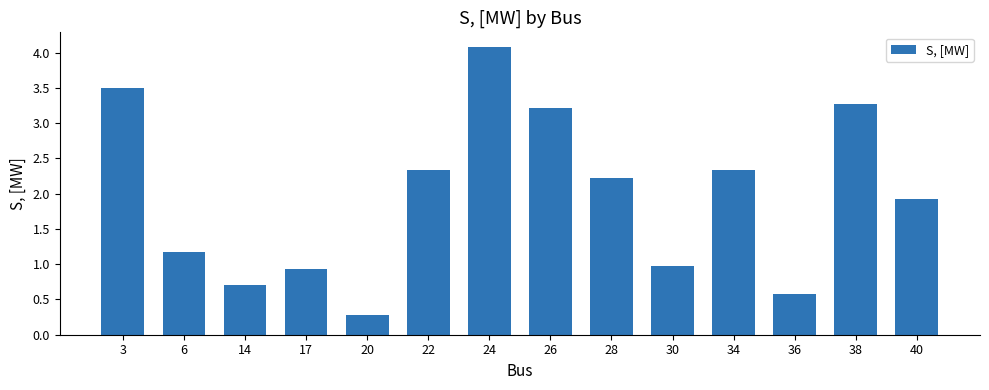

Reading left to right, list all the values displayed in this chart.

3.5	1.2	0.7	0.9	0.3	2.3	4.1	3.2	2.2	1.0	2.3	0.6	3.3	1.9